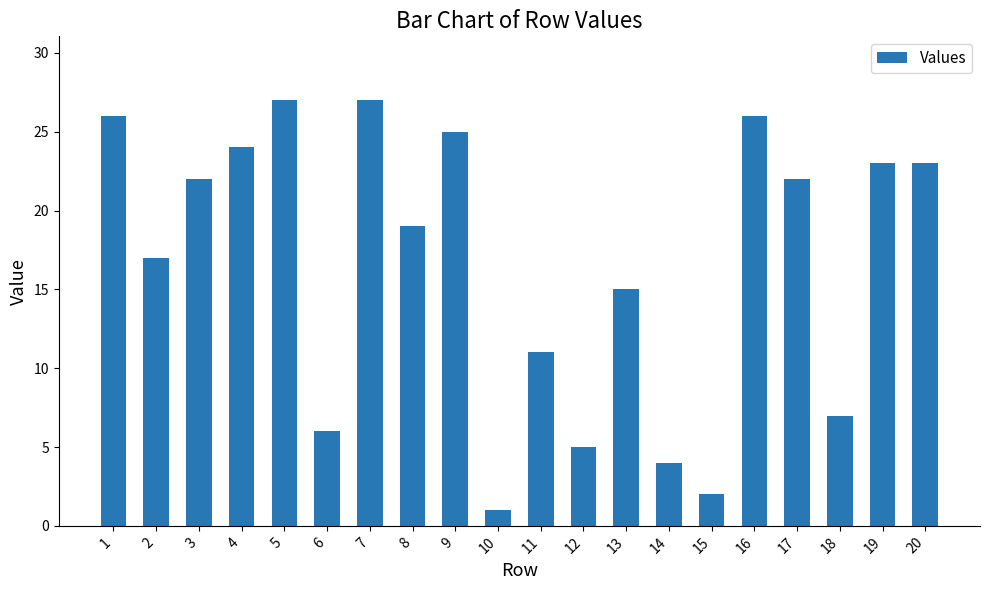

How many values are below 22?

10